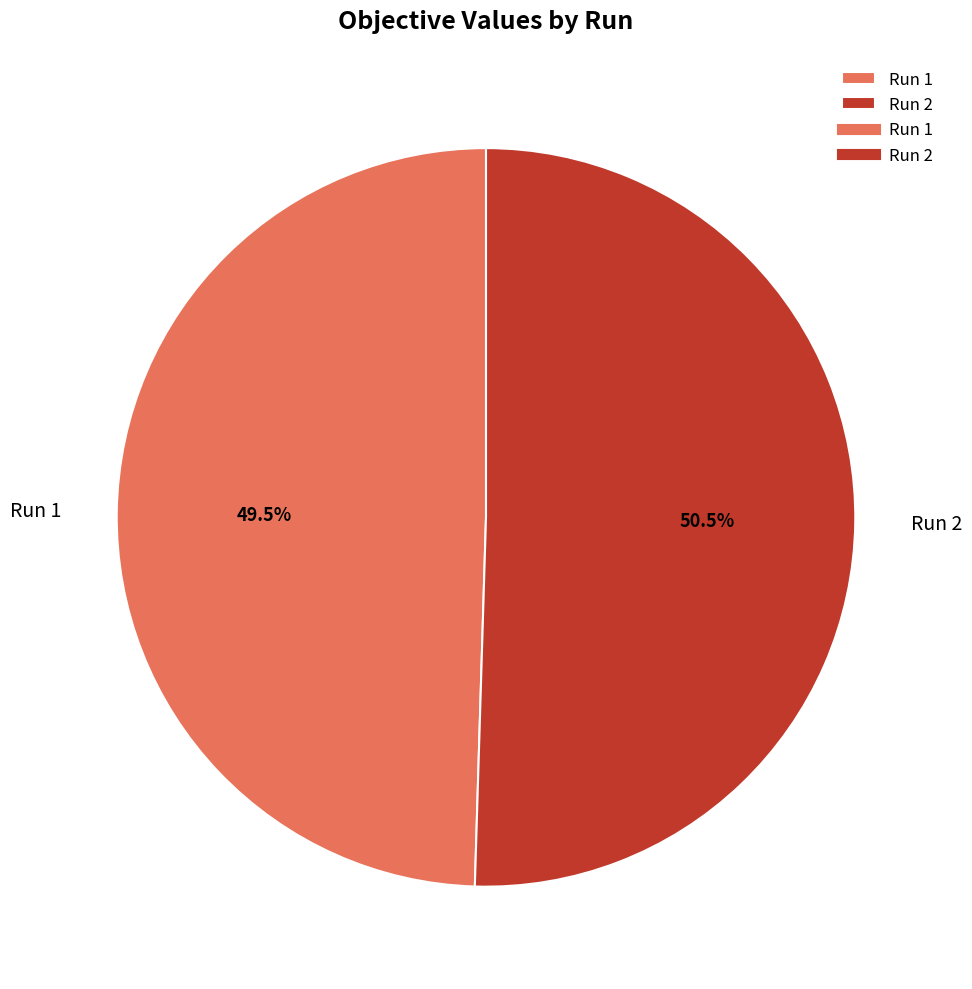

What portion of the pie excludes Run 2?

49.5%